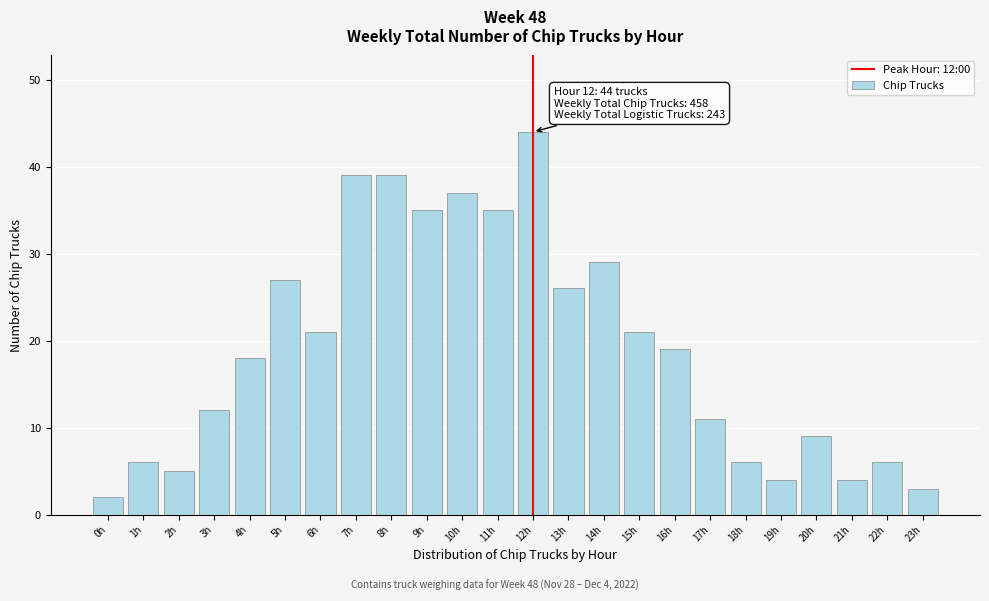

Reading left to right, extract all data points from this chart.

0h=2	1h=6	2h=5	3h=12	4h=18	5h=27	6h=21	7h=39	8h=39	9h=35	10h=37	11h=35	12h=44	13h=26	14h=29	15h=21	16h=19	17h=11	18h=6	19h=4	20h=9	21h=4	22h=6	23h=3